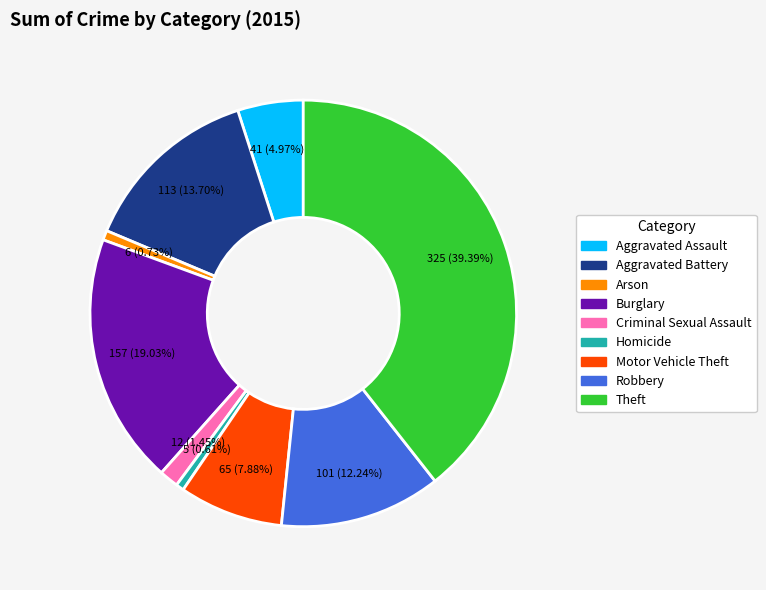

To the nearest percent, what percentage of the pie is Homicide?

1%